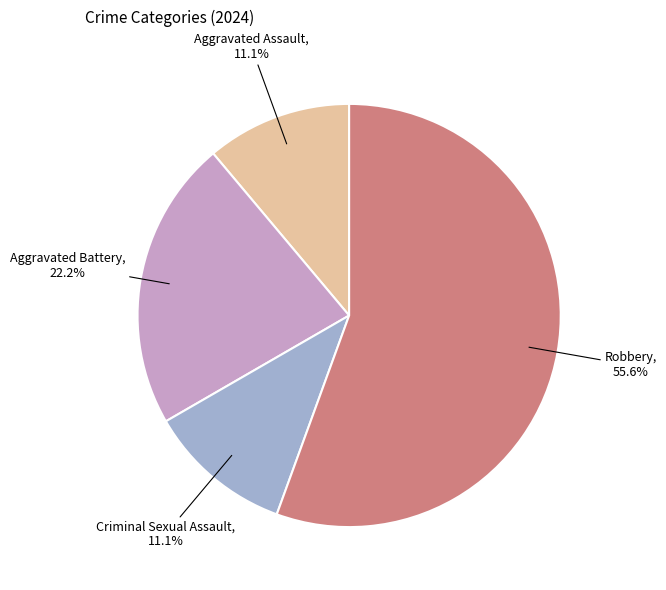

Is there a majority slice in this chart?

Yes